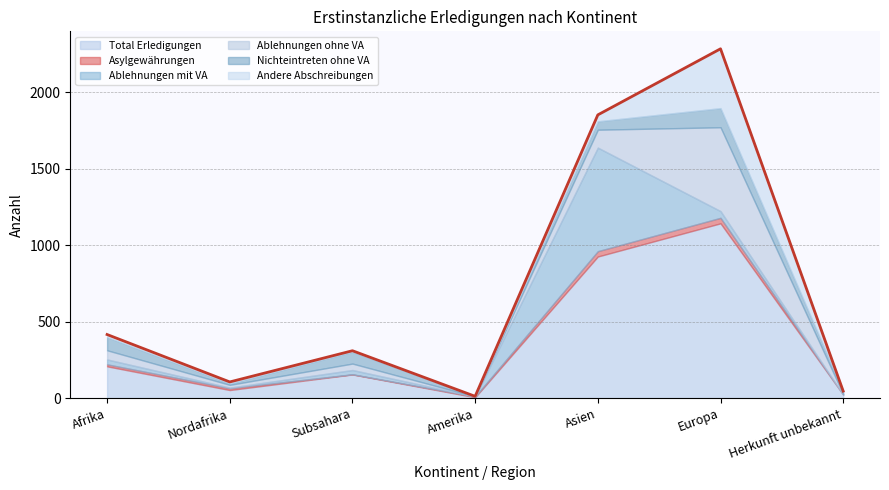

The value of Ablehnungen ohne VA at Europa is 548. True or false?

True